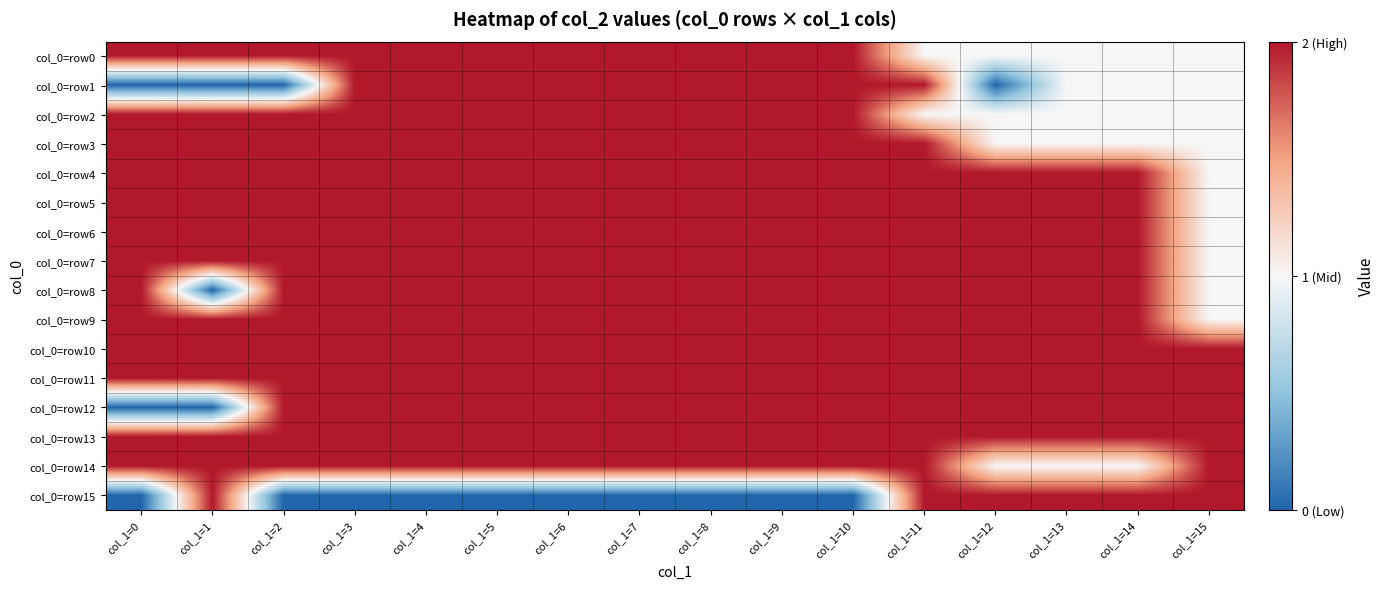

Between col_1=6 and col_1=7, which series saw the biggest shift?

col_0=row0